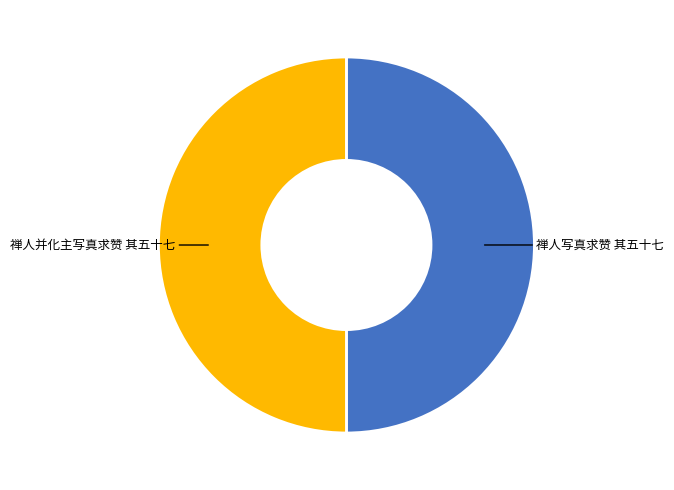

The 禅人写真求赞 其五十七 slice represents 43% of the pie. True or false?

False